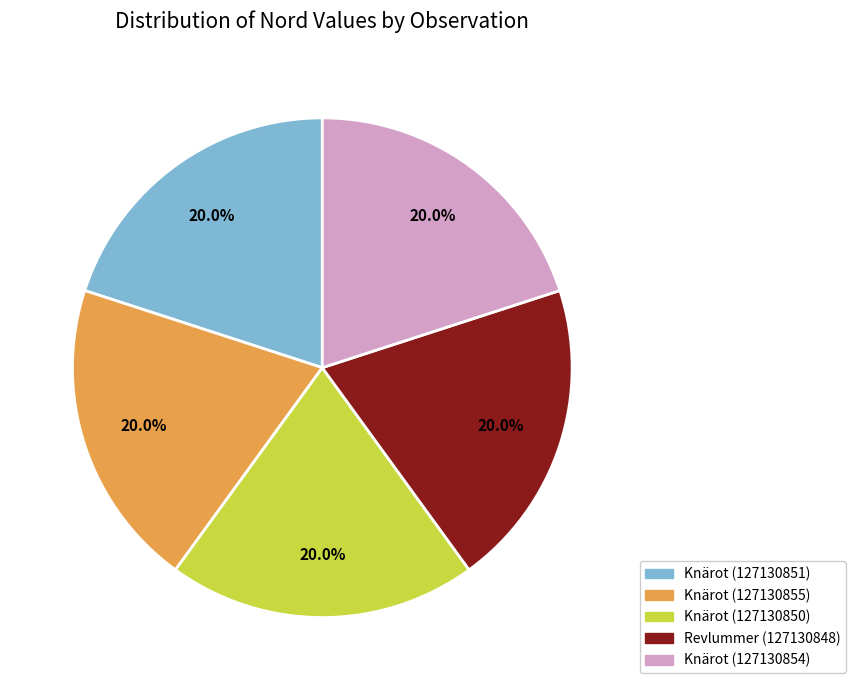

How many segments does this pie chart have?

5